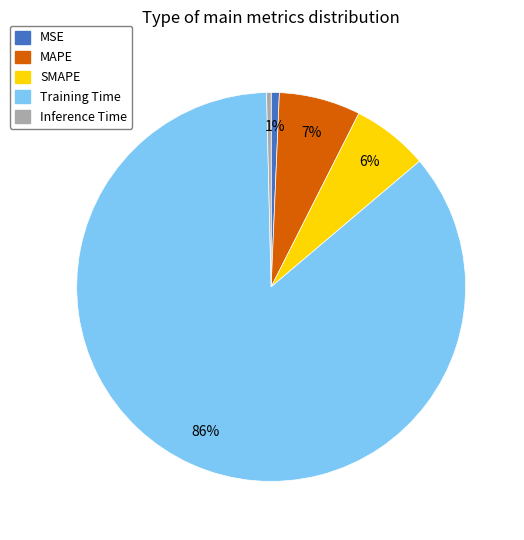

Is the sum of Inference Time and Training Time greater than half?

Yes